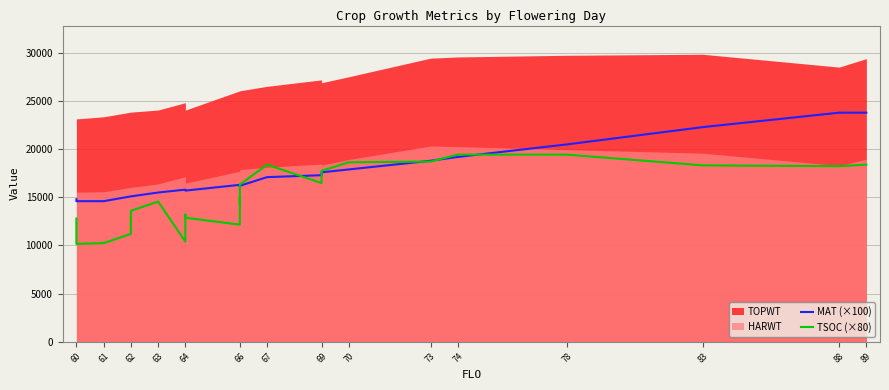

Is it true that TSOC (×80) equals 24753 at 63?

False